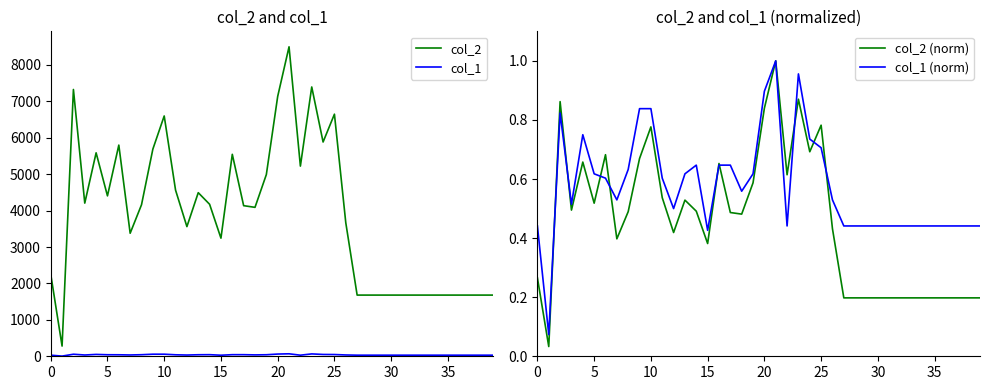

Is it true that col_2 (norm) equals 0.3 at 35?

False